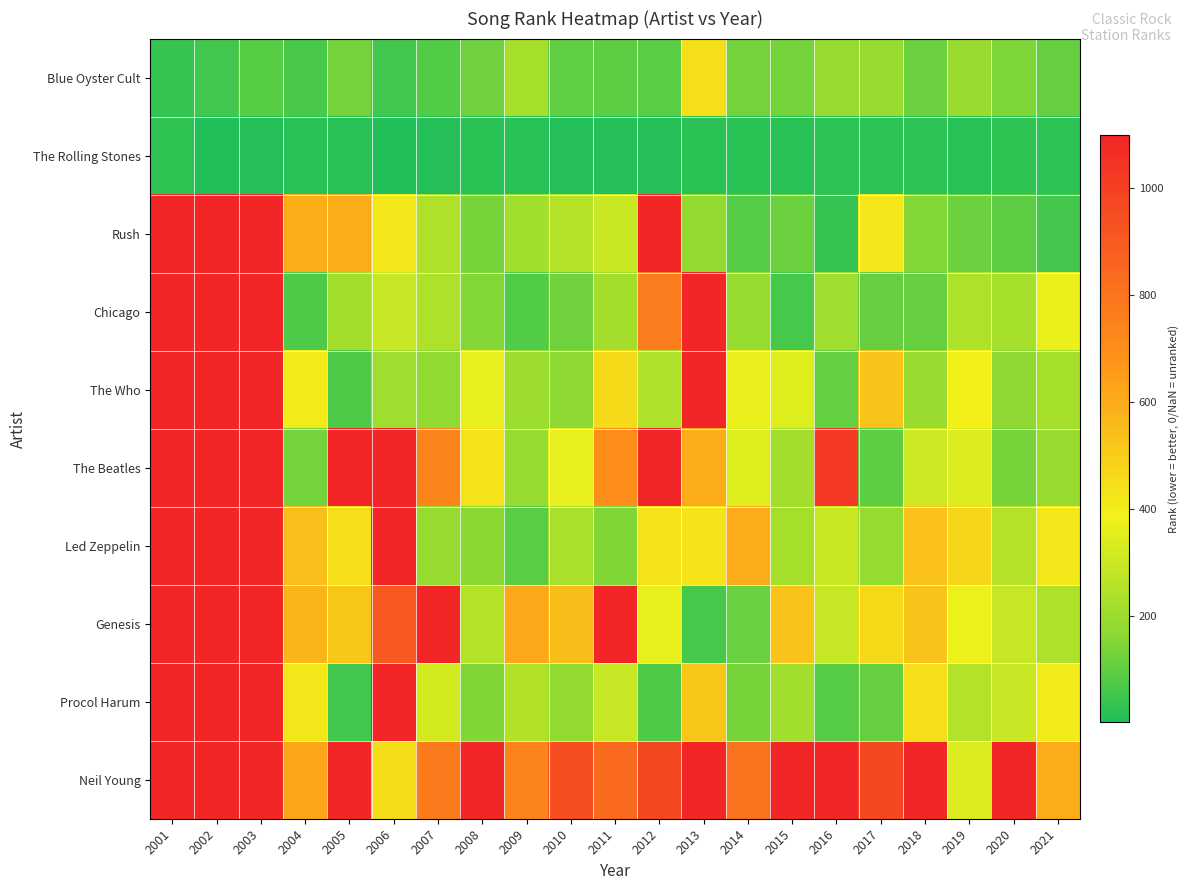

What is the total value across all series at 2002?

8860